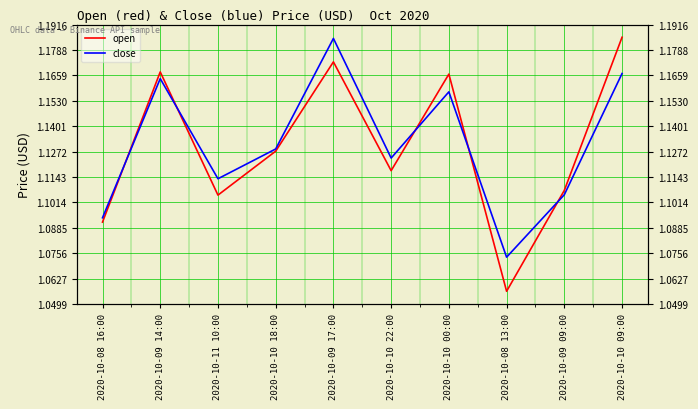

Which category has the lowest value across all series?

2020-10-08 13:00